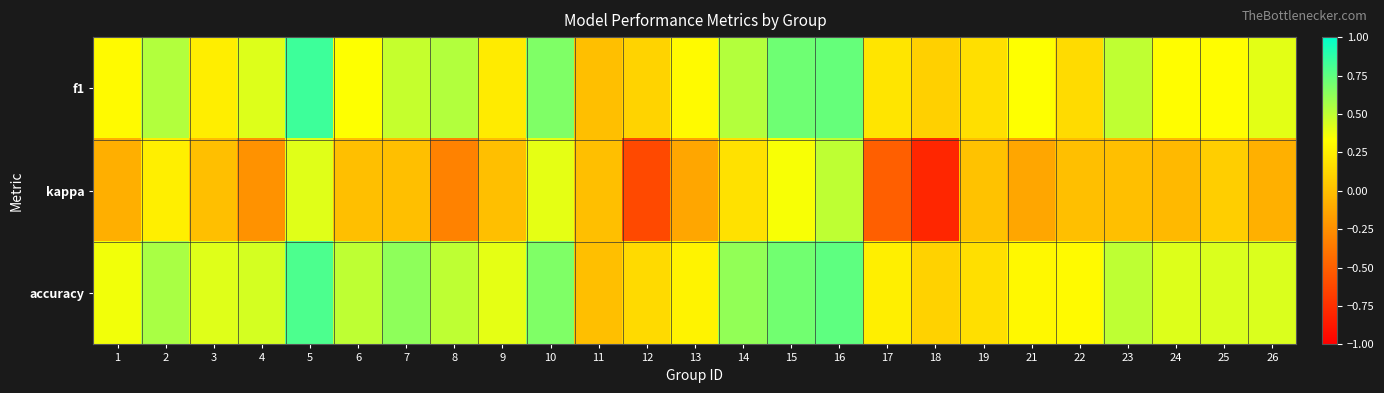

Rank the series by their maximum value, from highest to lowest.

f1, accuracy, kappa